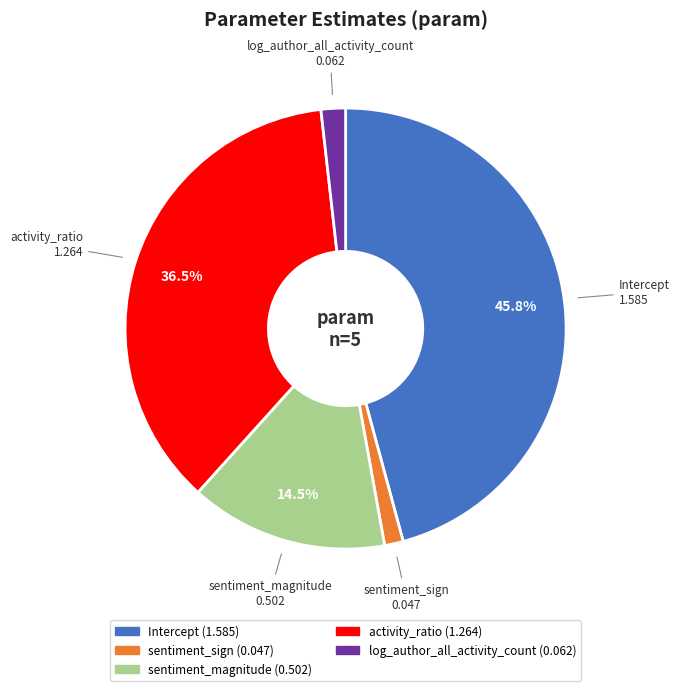

Combined, do sentiment_sign and sentiment_magnitude account for over 50%?

No